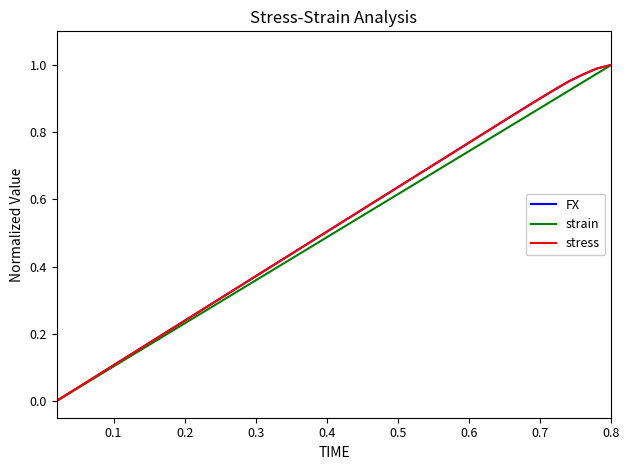

What is the average value of the FX series?

0.5